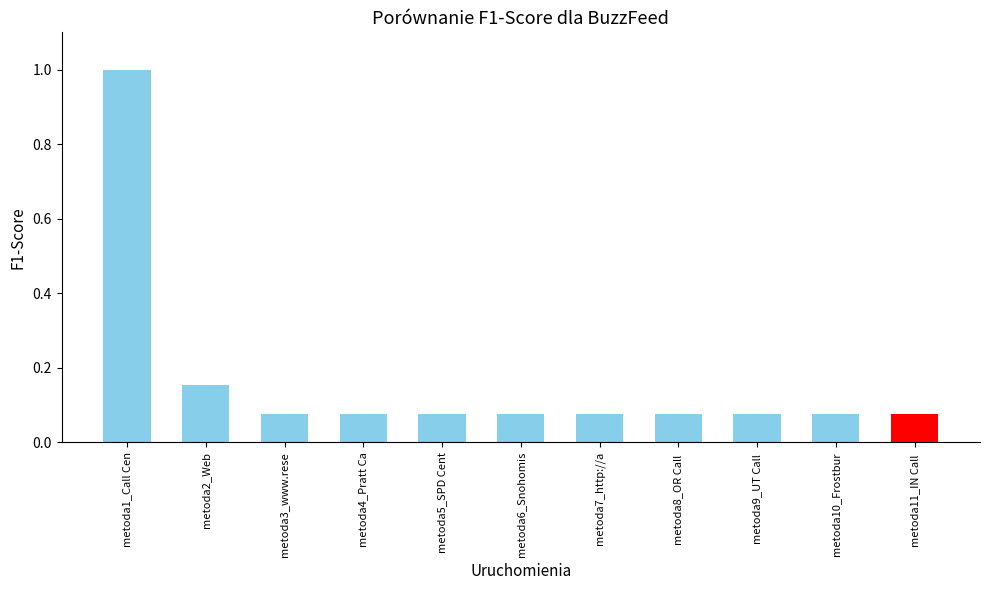

How many categories are shown in the chart?

11